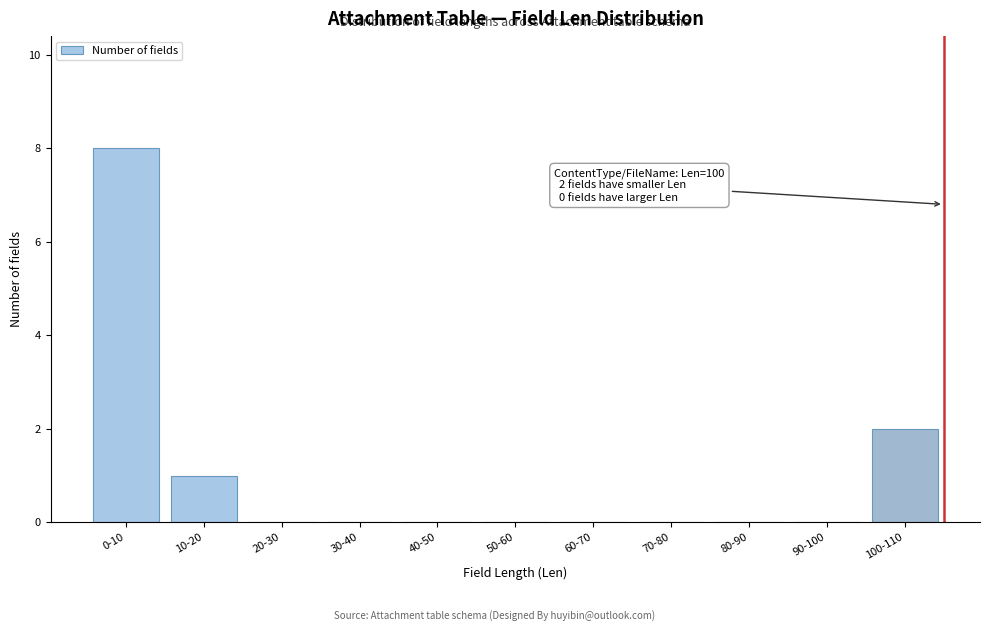

Reading right to left, what are all the values shown in this chart?

100-110=2	90-100=0	80-90=0	70-80=0	60-70=0	50-60=0	40-50=0	30-40=0	20-30=0	10-20=1	0-10=8